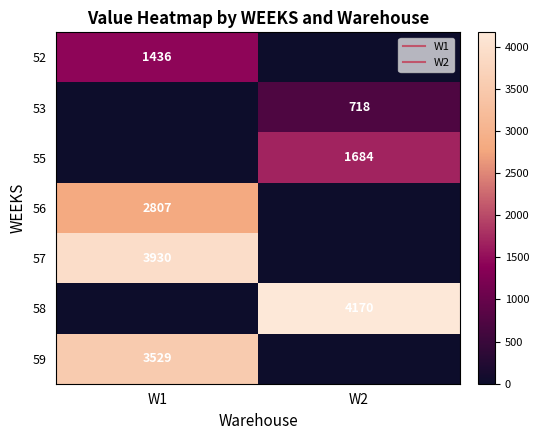

True or false: 53 has a value of 0.0 at W1.

True